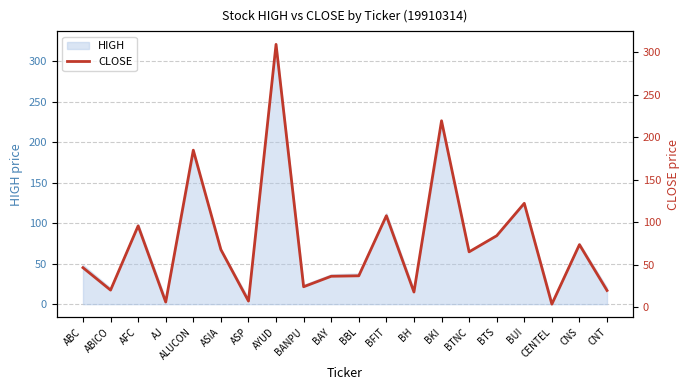

Is it true that the value at ABC is 26.2?

False